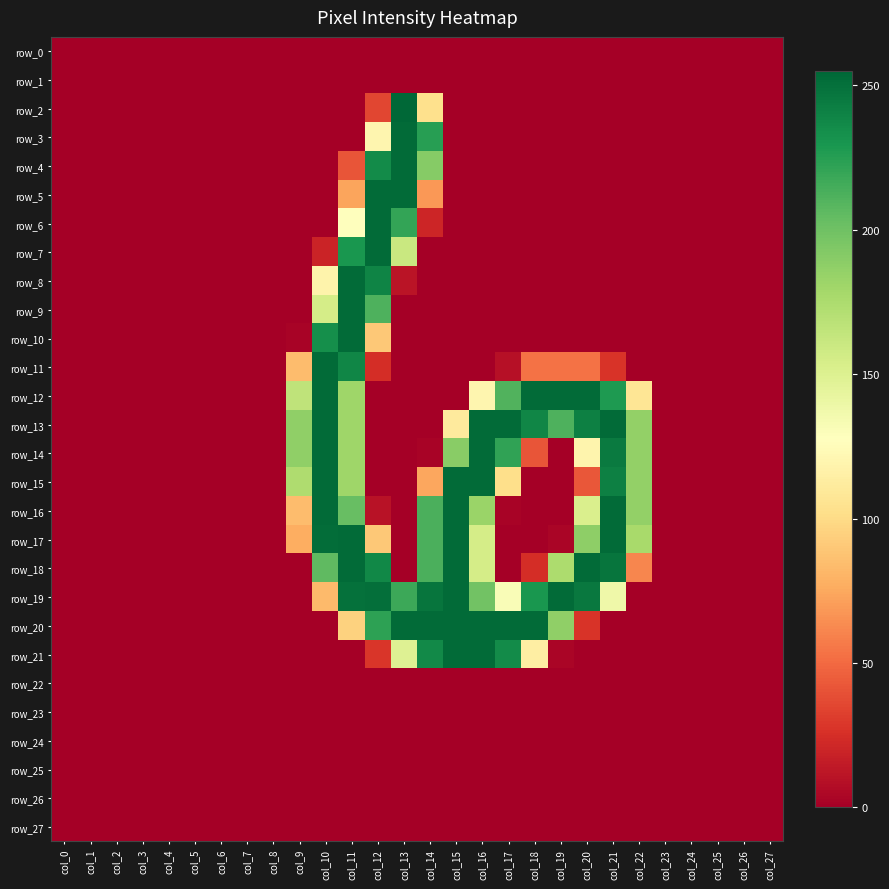

The row_14 series shows -140 at col_25. True or false?

False